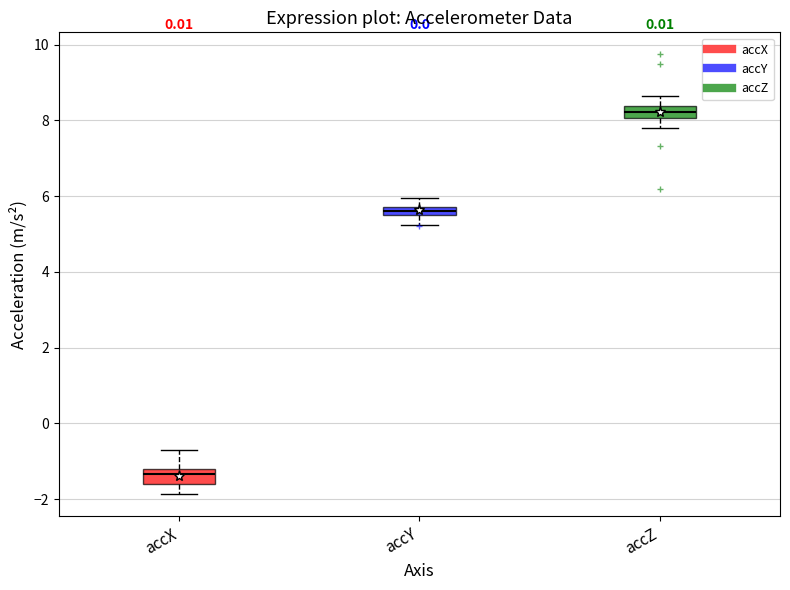

Which box's median line is the highest?

accZ